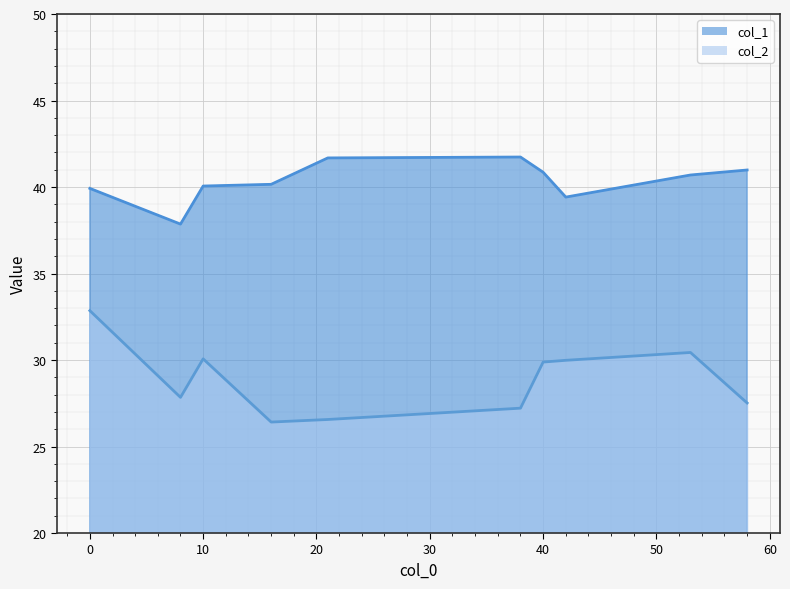

What are all the series names shown in the legend?

col_1, col_2